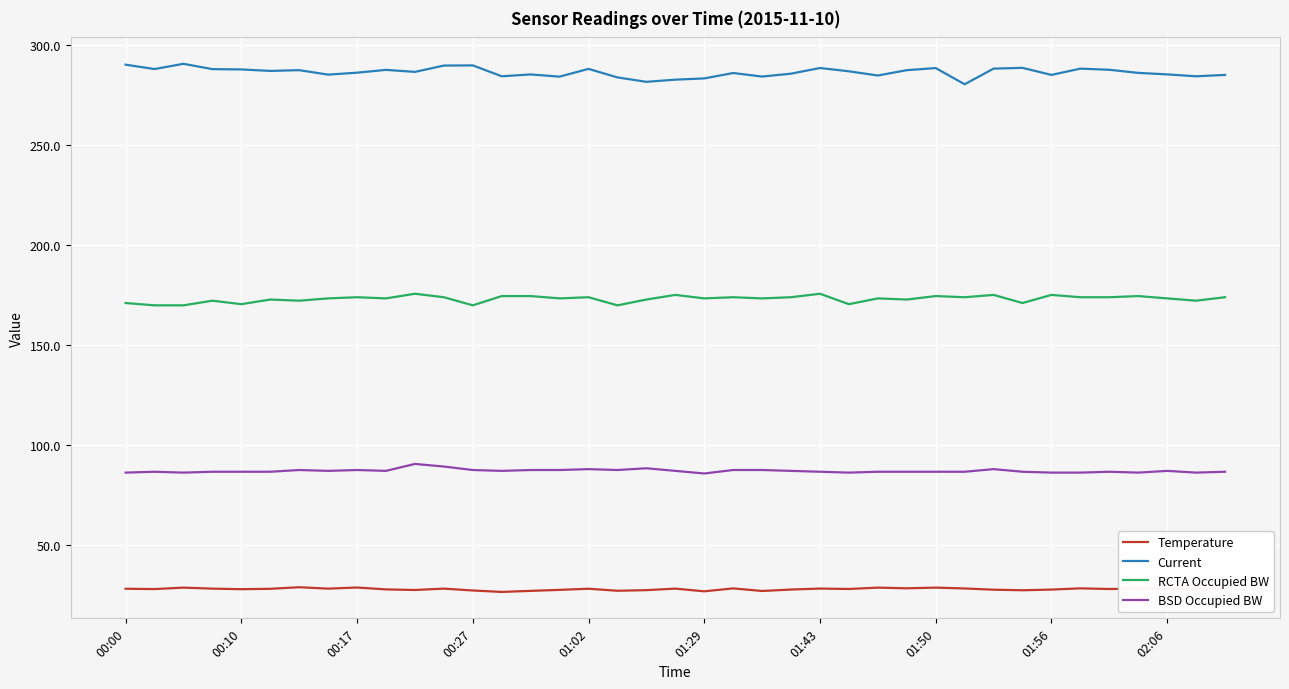

List the series in order of their overall mean, highest first.

Current, RCTA Occupied BW, BSD Occupied BW, Temperature